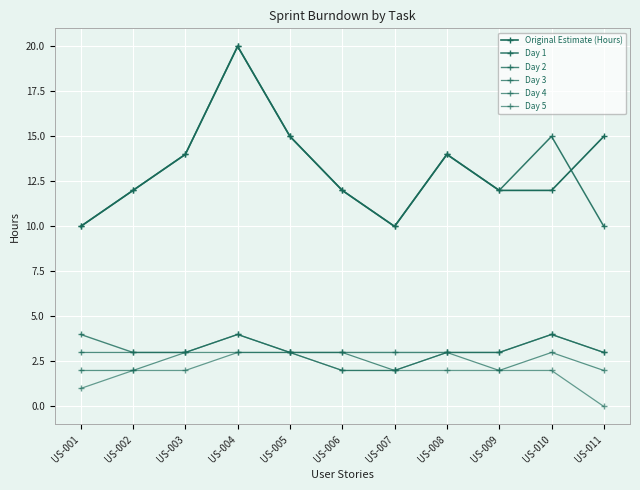

At which label does Day 3 first exceed 3?

US-004